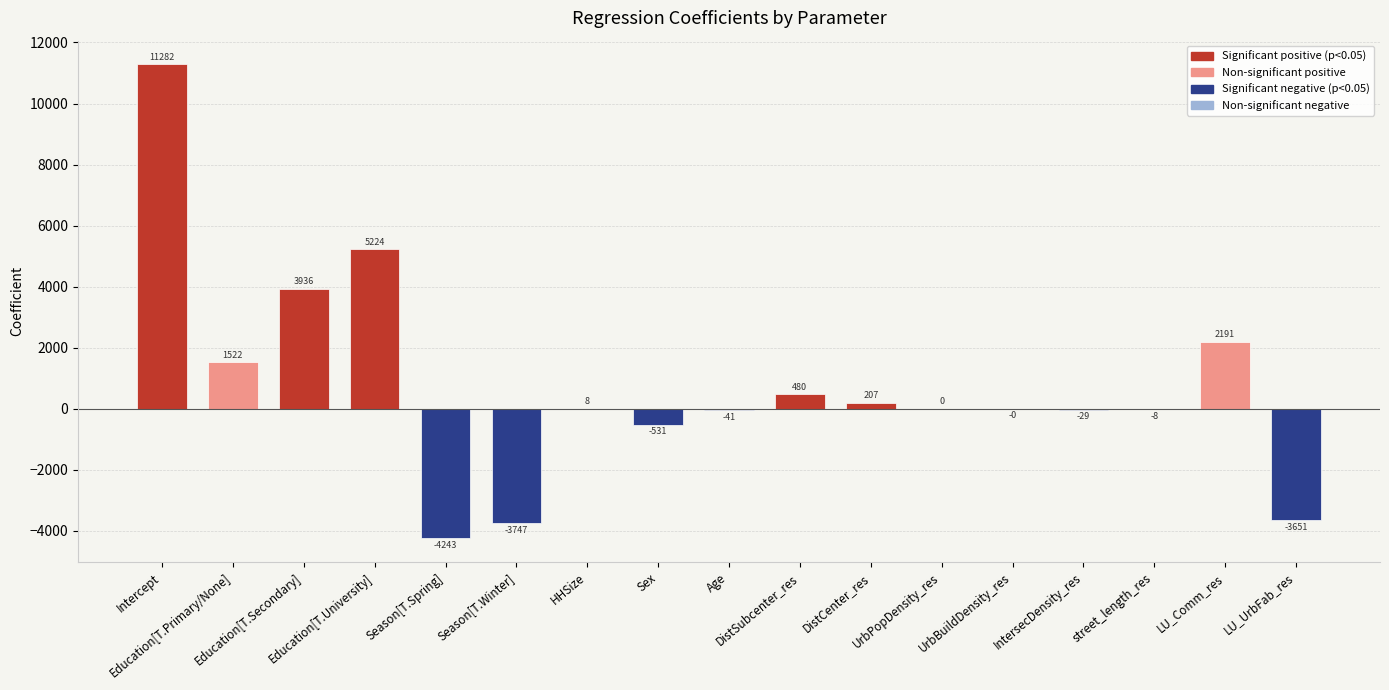

Which has a higher value, street_length_res or Education[T.University]?

Education[T.University]